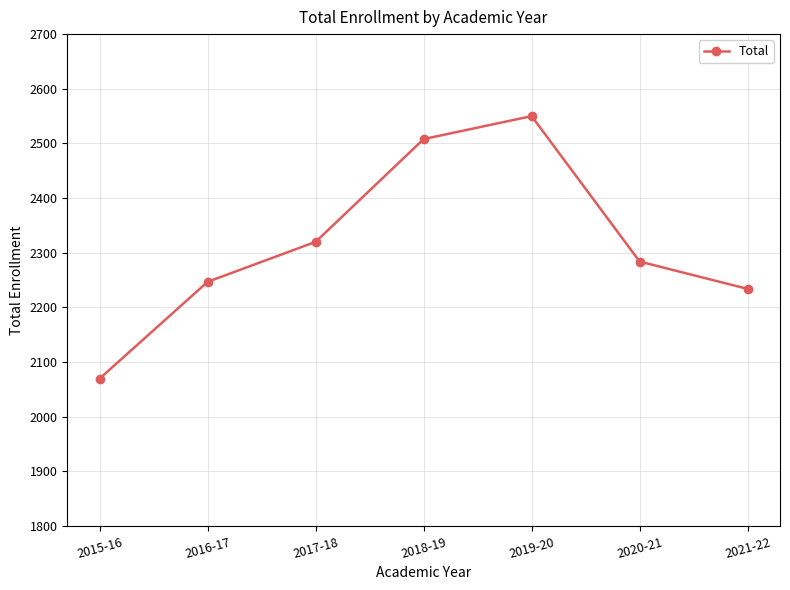

Rank the categories by value from lowest to highest.

2015-16, 2021-22, 2016-17, 2020-21, 2017-18, 2018-19, 2019-20